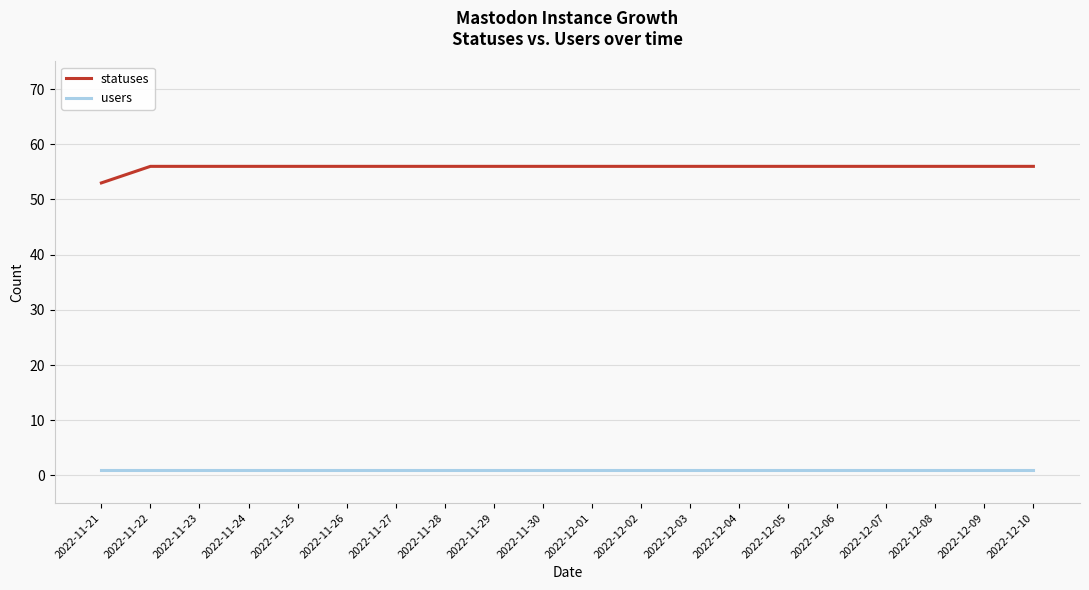

What is the maximum value shown in the chart?

56